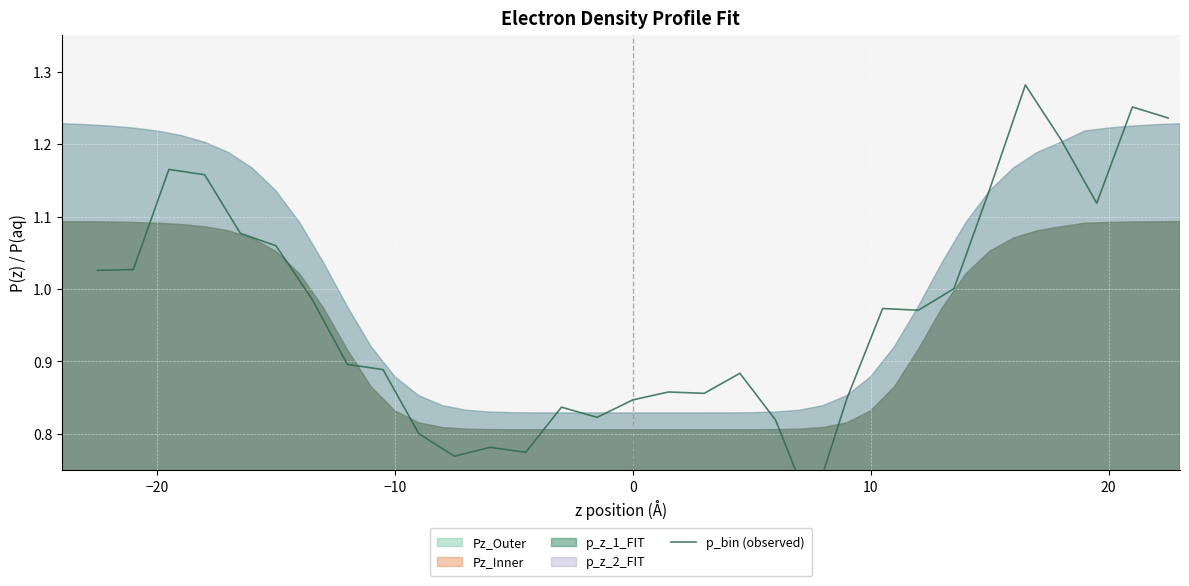

What is the value of the 28th point from the left?

1.2